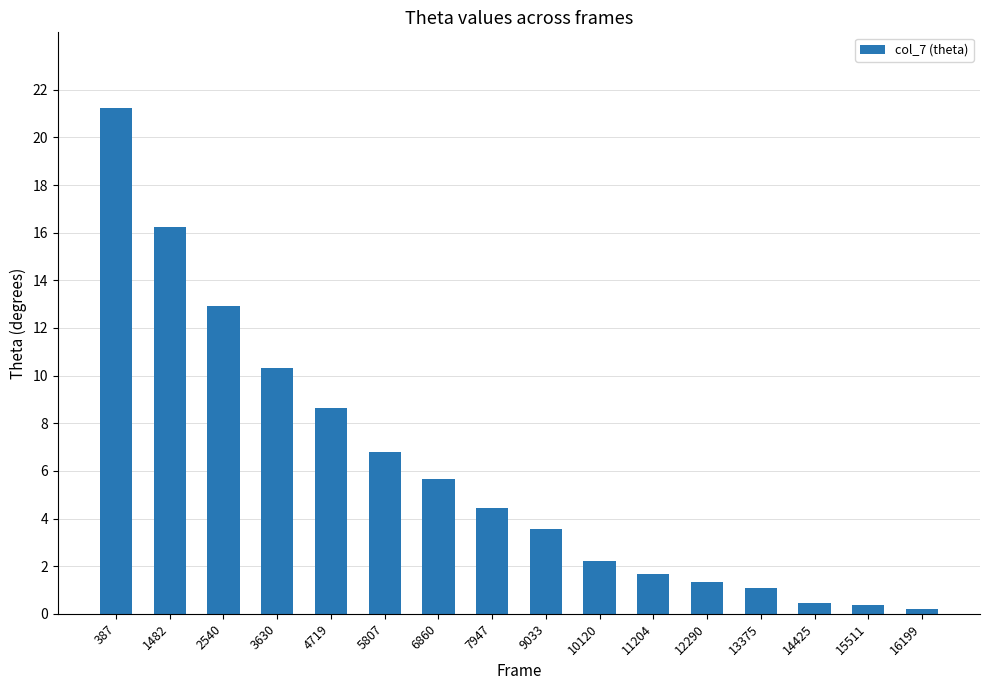

Reading left to right, extract all data points from this chart.

21.2	16.2	12.9	10.3	8.6	6.8	5.7	4.4	3.6	2.2	1.7	1.3	1.1	0.4	0.4	0.2